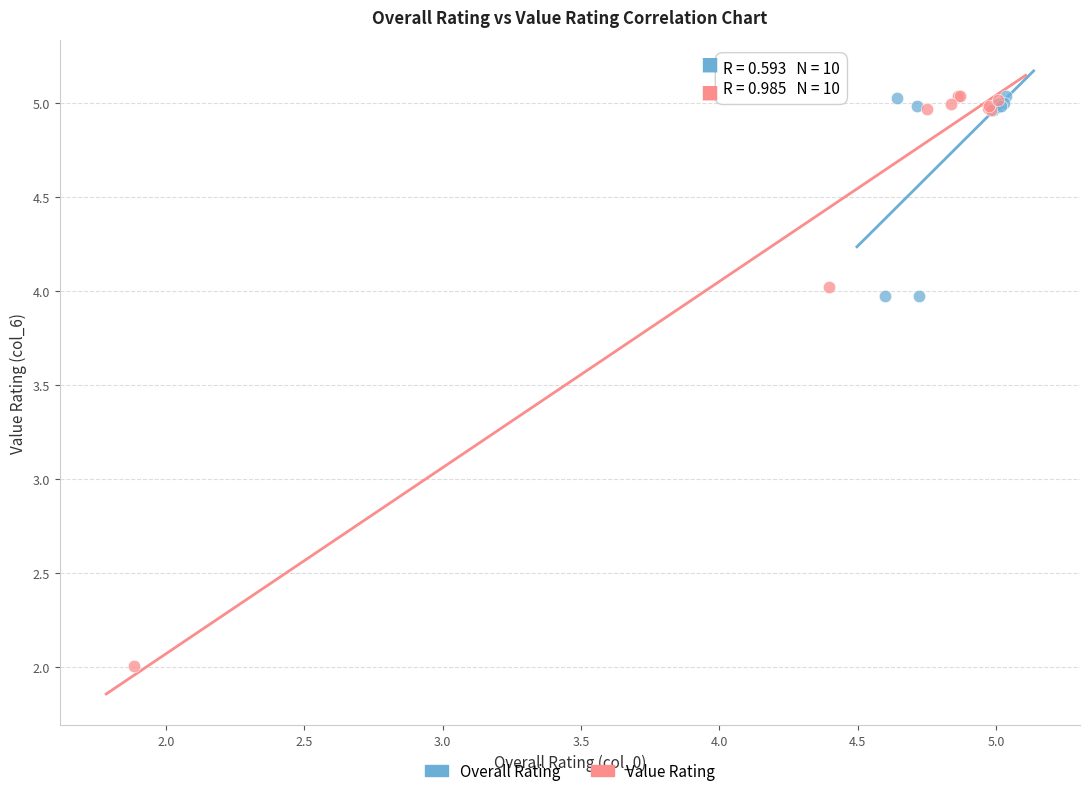

Which series has the largest Y range (max minus min)?

Value Rating